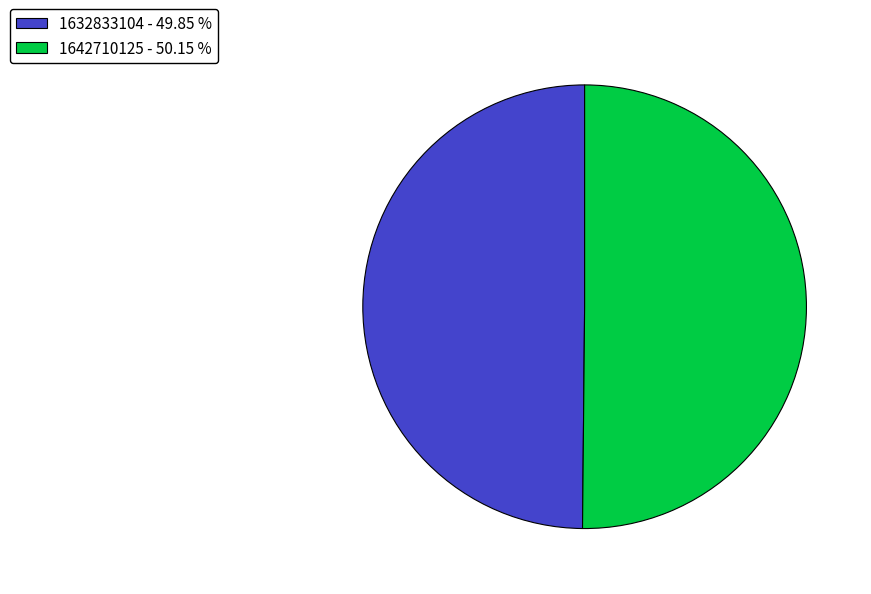

Combined, do 1632833104 - 49.85 % and 1642710125 - 50.15 % account for over 50%?

Yes